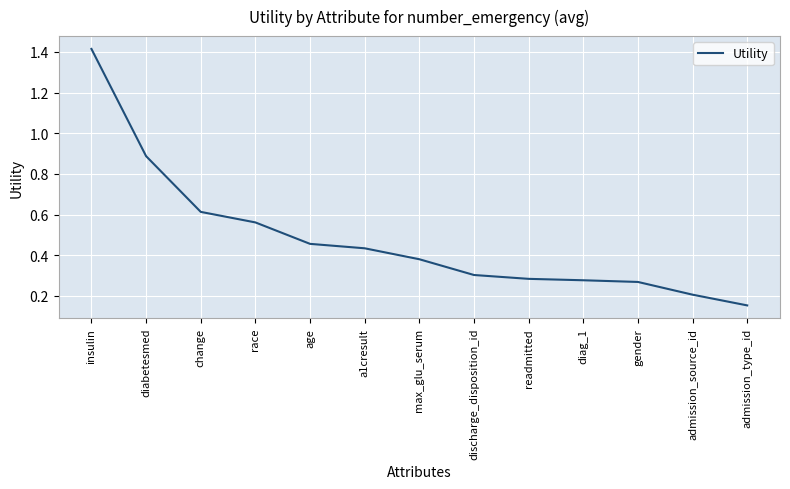

Is this an area chart (filled region under the line)?

No